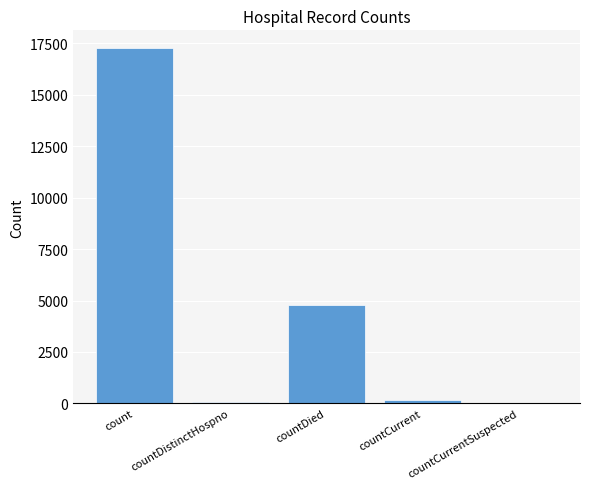

Between countCurrent and countDied, which is larger?

countDied